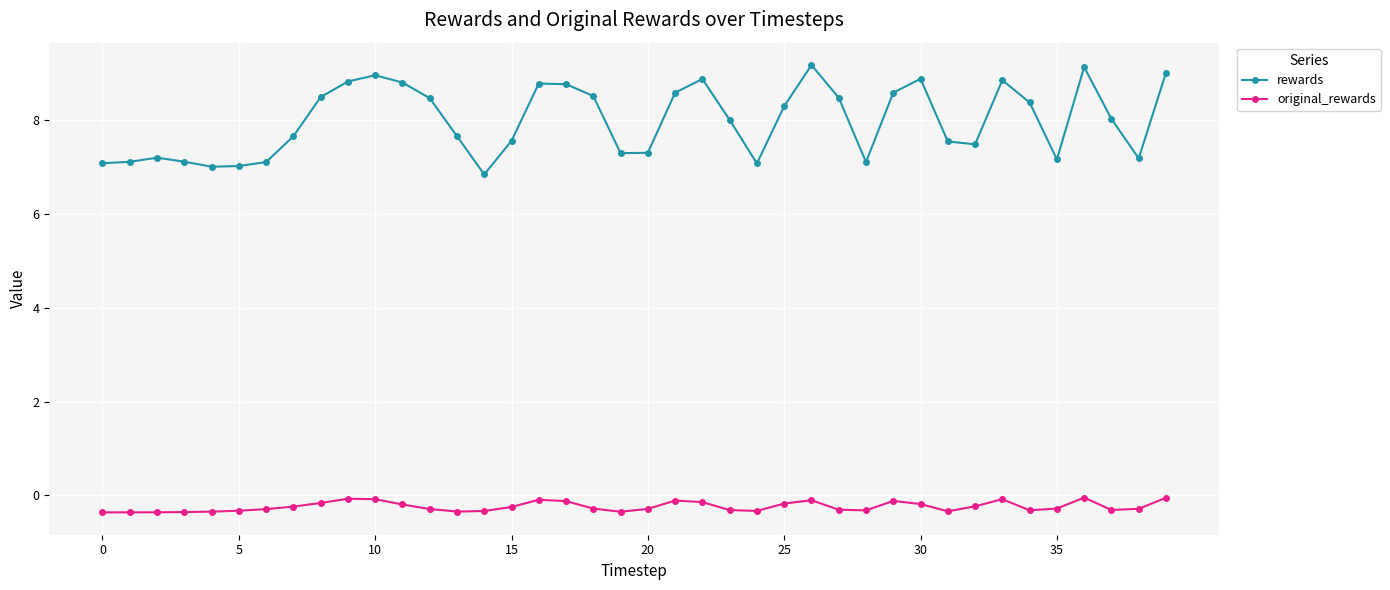

Does the chart have visible grid lines?

Yes